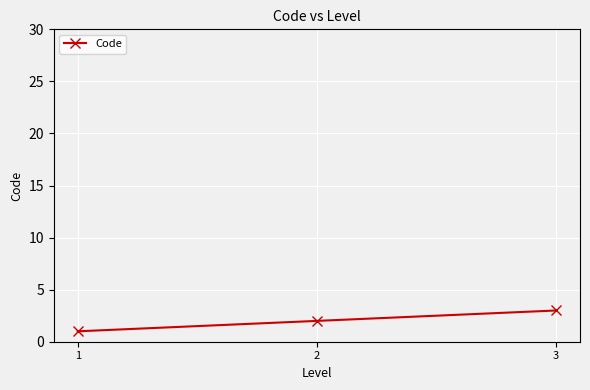

Which has a higher value, 1 or 3?

3